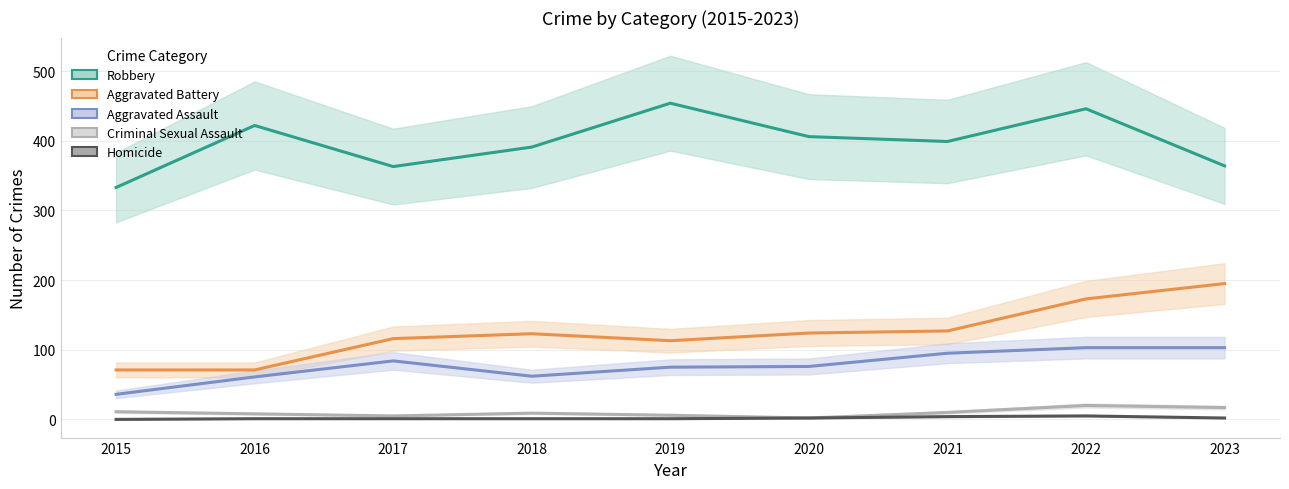

At 2016, list the series in order from smallest to largest.

Homicide, Criminal Sexual Assault, Aggravated Assault, Aggravated Battery, Robbery